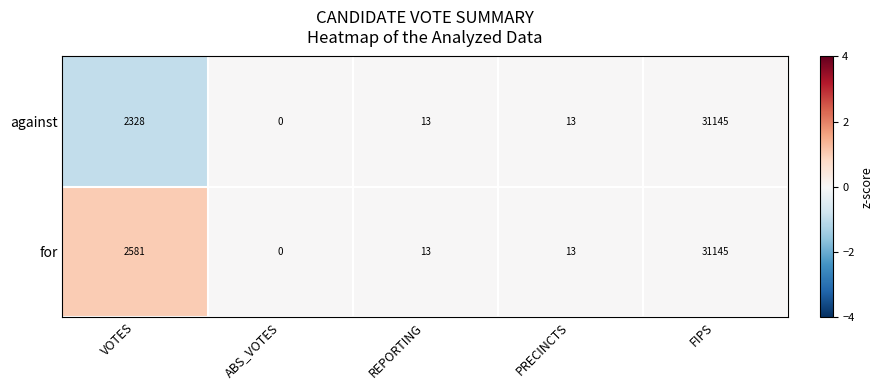

Which series has the largest total across all categories?

for